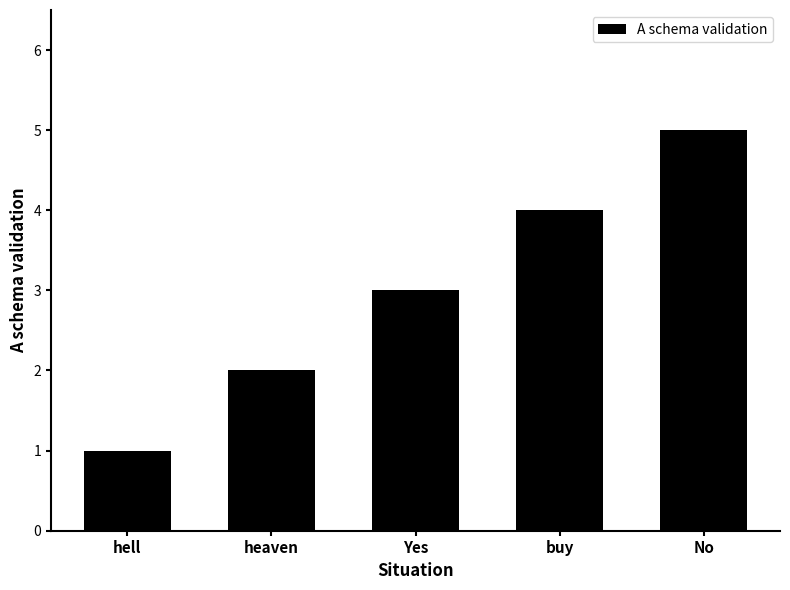

True or false: the data shows 4 at buy.

True